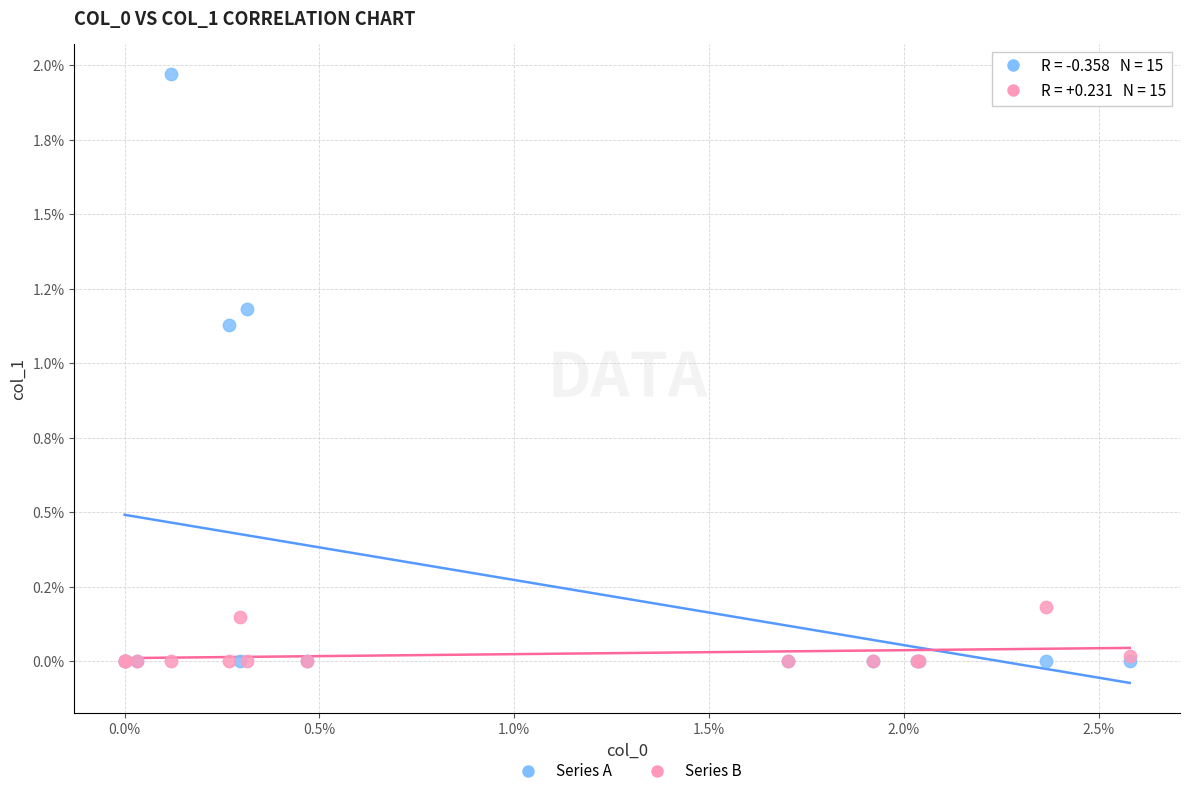

Which series has the largest Y range (max minus min)?

Series A